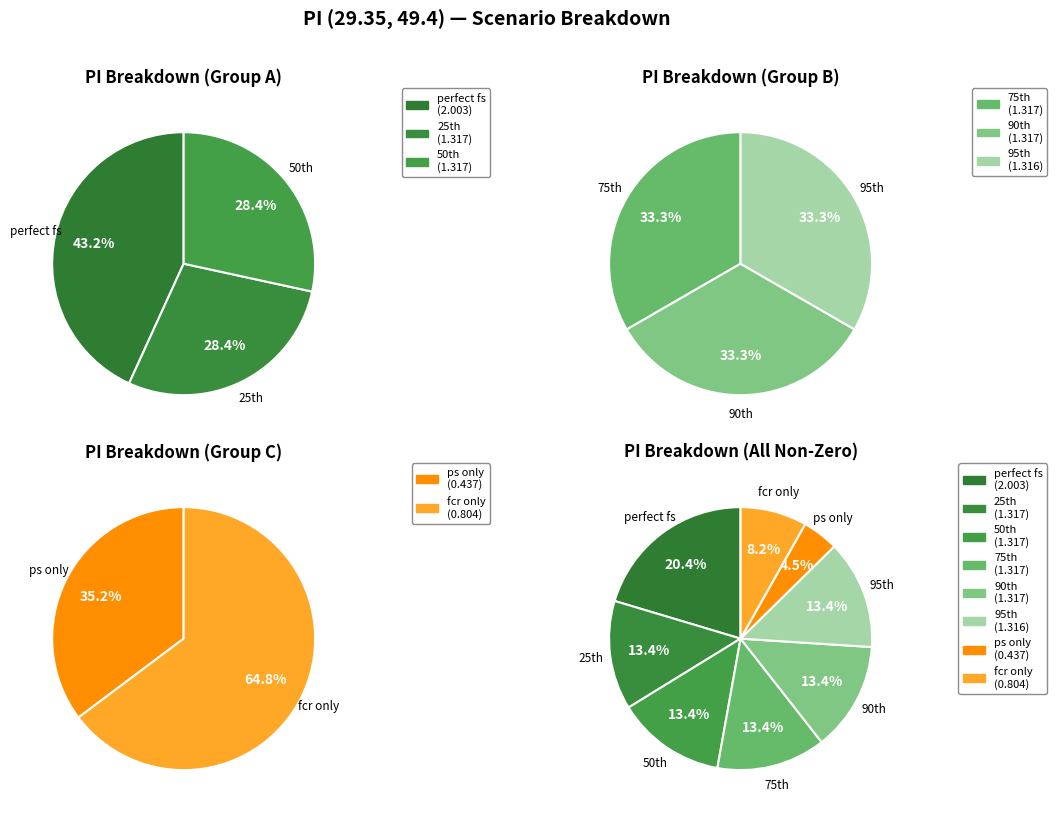

To the nearest percent, what percentage of the pie is fcr only?

8%